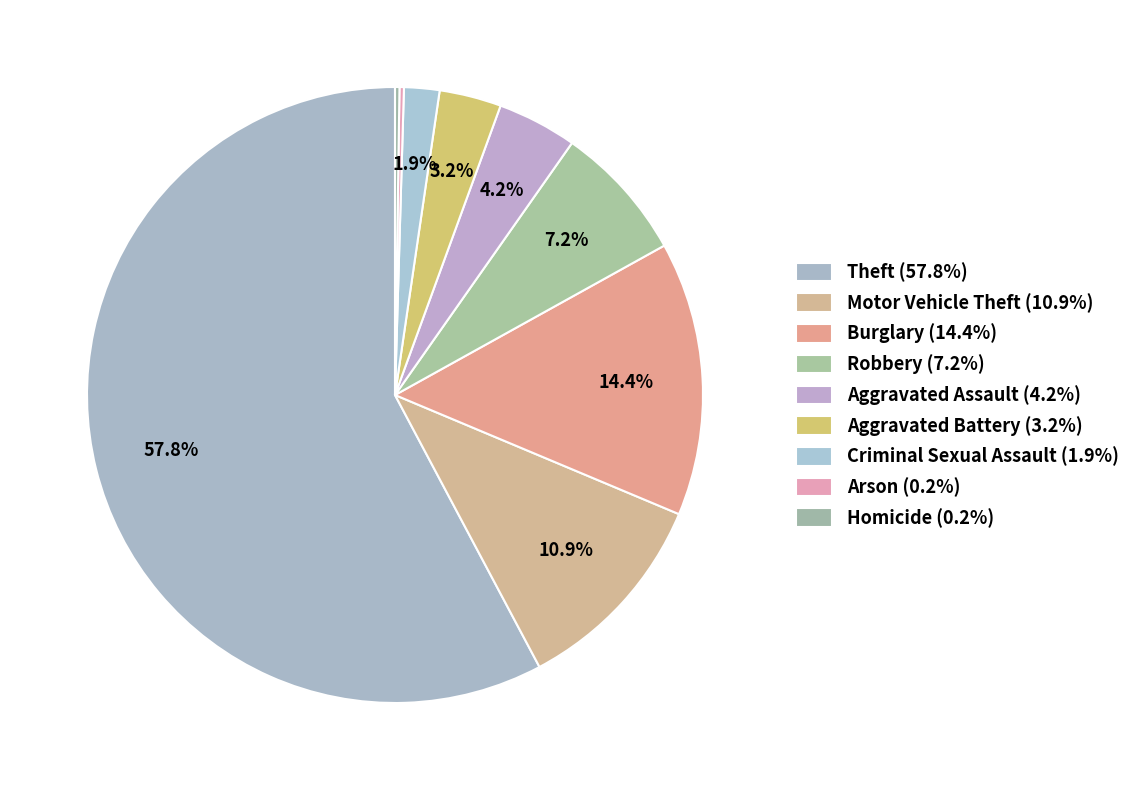

Does any single category account for the majority?

Yes